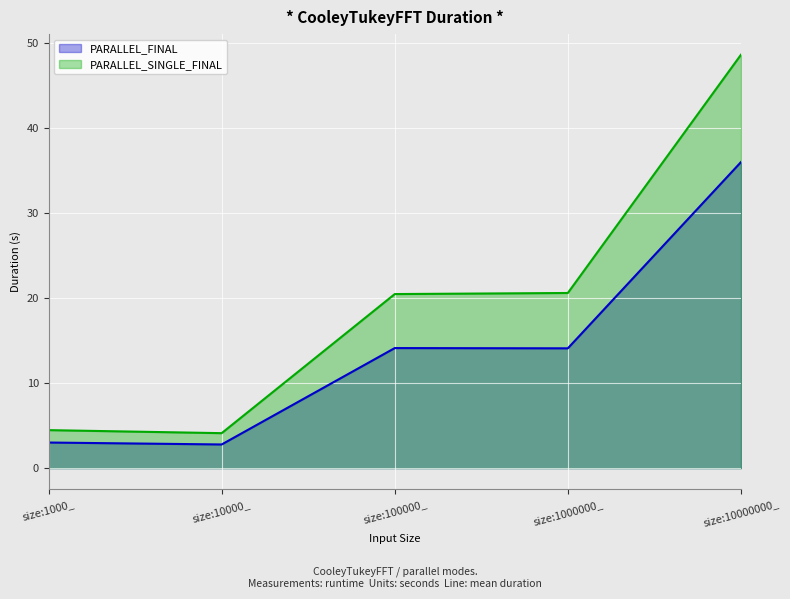

Reading left to right, list all the values displayed in this chart.

PARALLEL_FINAL line: 3.0	2.8	14.1	14.1	36.0
PARALLEL_SINGLE_FINAL line: 4.5	4.1	20.5	20.6	48.6